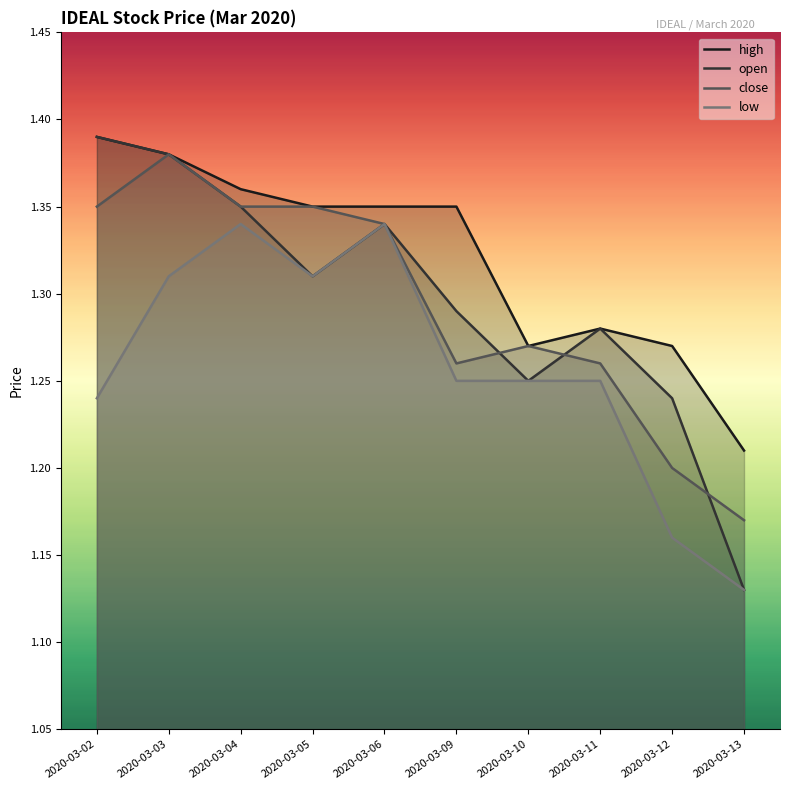

Reading right to left, transcribe all the data shown in this chart.

high: 1.2	1.3	1.3	1.3	1.4	1.4	1.4	1.4	1.4	1.4
open: 1.1	1.2	1.3	1.2	1.3	1.3	1.3	1.4	1.4	1.4
close: 1.2	1.2	1.3	1.3	1.3	1.3	1.4	1.4	1.4	1.4
low: 1.1	1.2	1.2	1.2	1.2	1.3	1.3	1.3	1.3	1.2